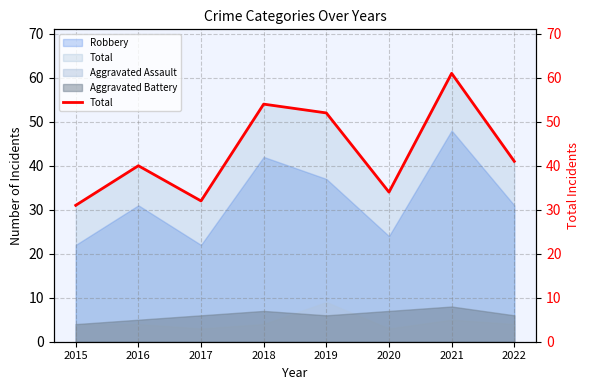

How many categories are shown in the chart?

8